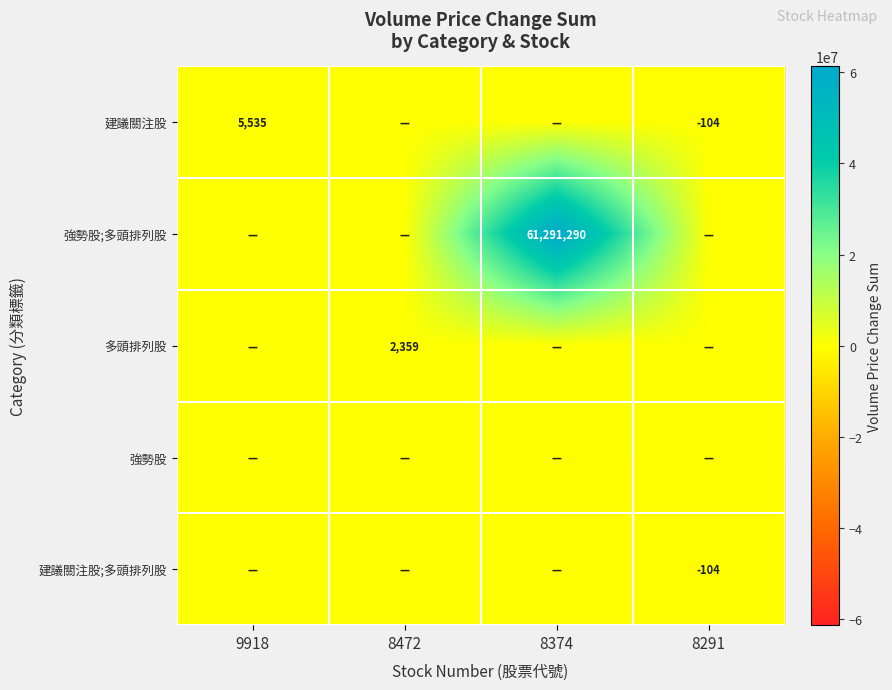

Is it true that 多頭排列股 equals 2359 at 8472?

True